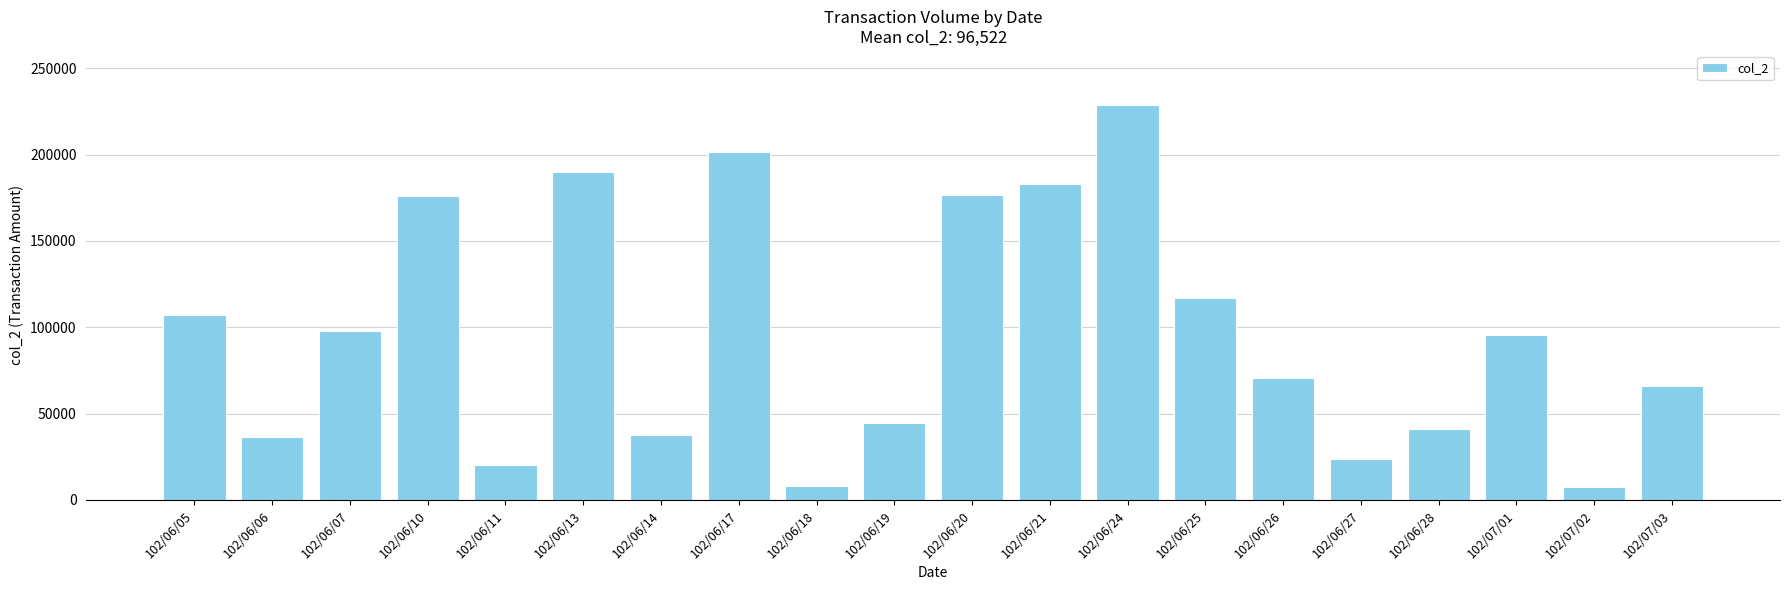

What is the smallest value displayed?

7800